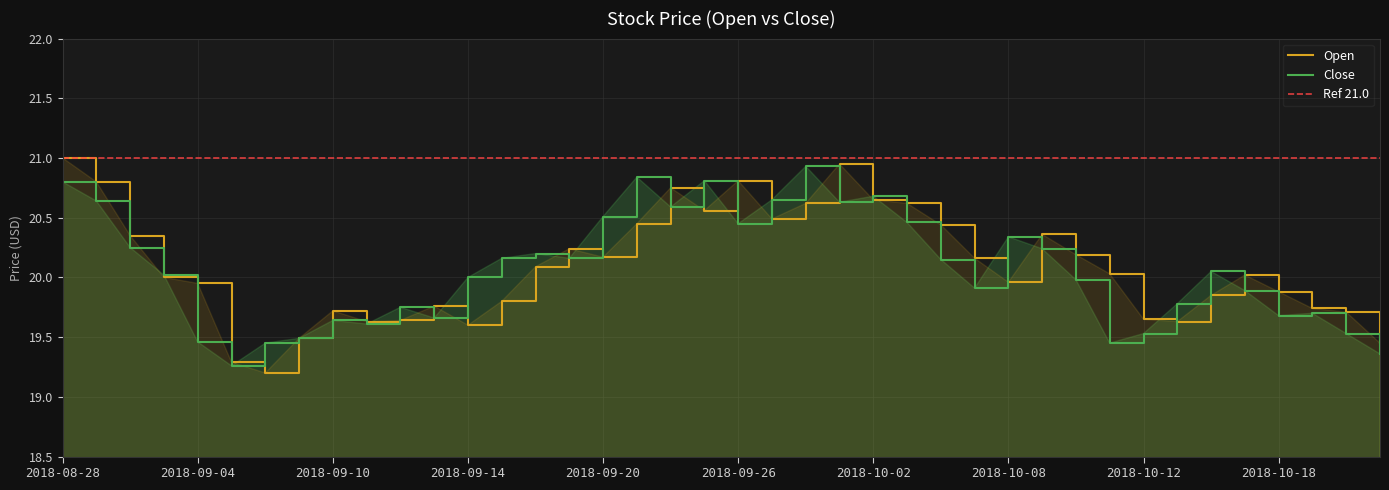

How many intersections are there between Open and Close?

19